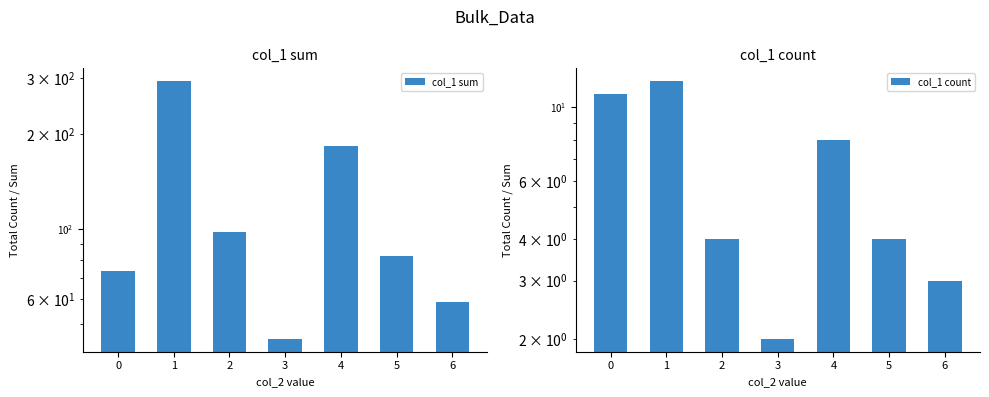

What is the value of the col_1 sum bar at the 6th from the left?

82